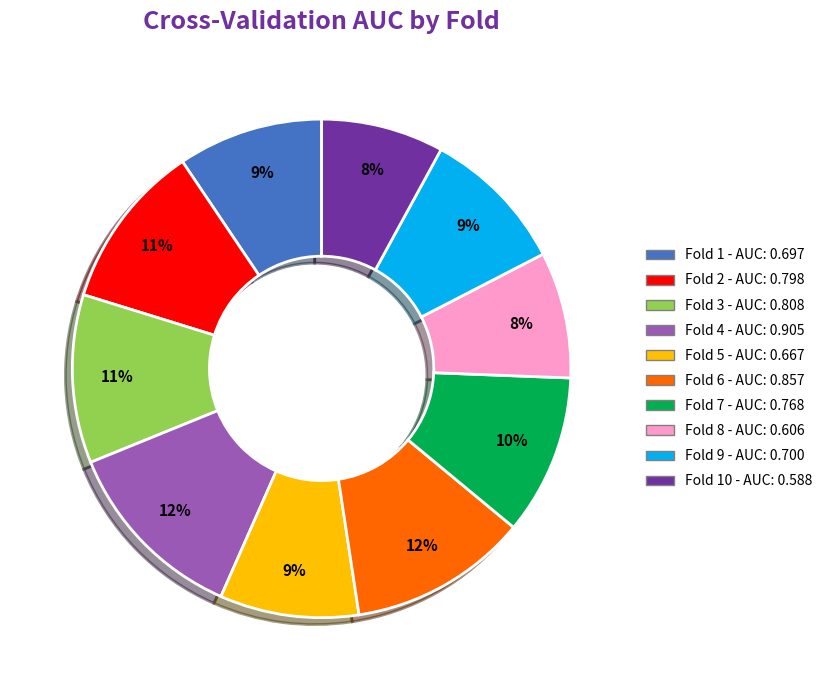

To the nearest percent, what is the average slice percentage?

10%